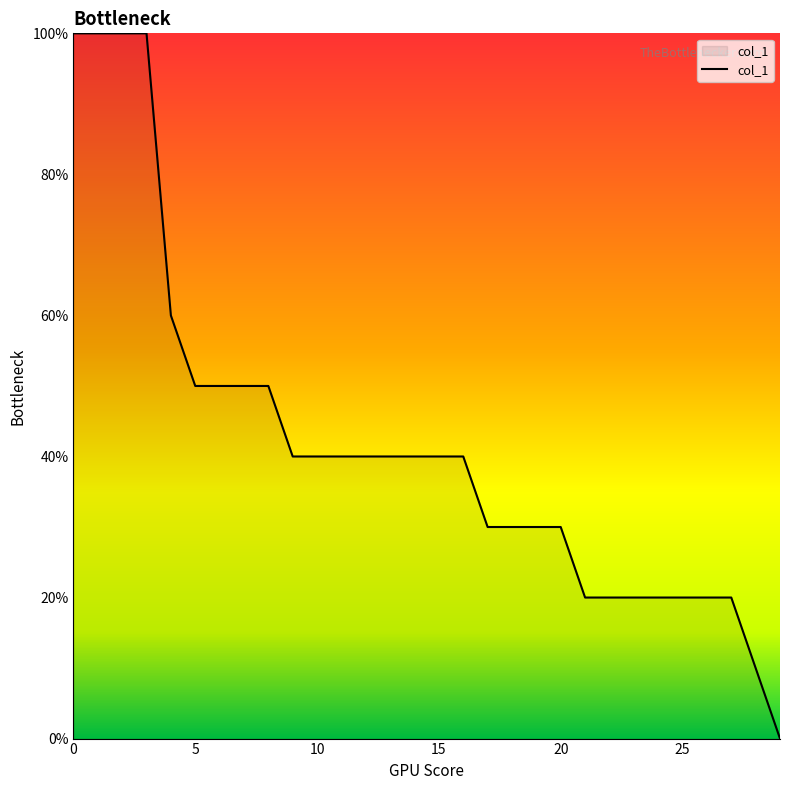

Does the chart display data point markers on the line(s)?

No